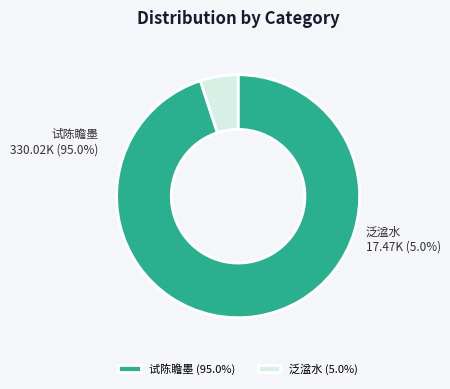

Is there any slice that represents more than half of the pie?

Yes